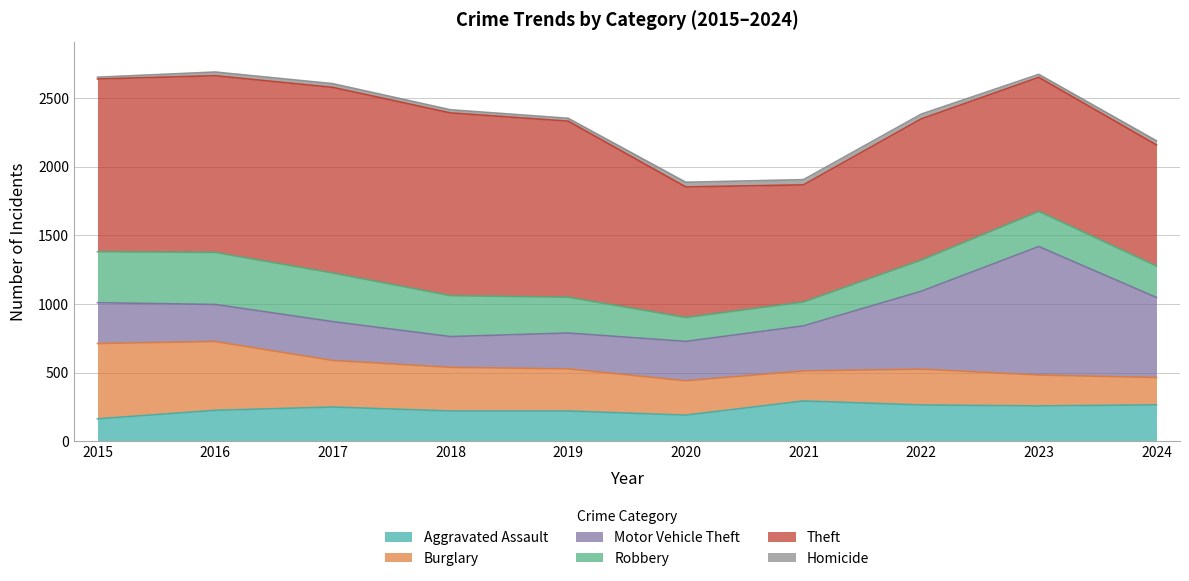

Between 2015 and 2017, which series saw the biggest shift?

Burglary